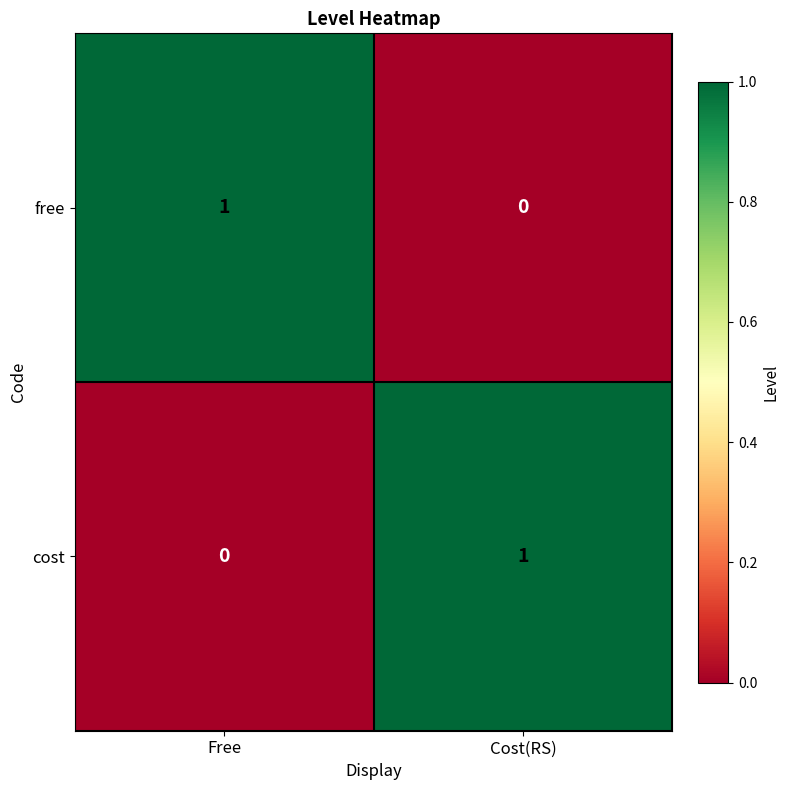

Which category has the highest value in the free series?

Free